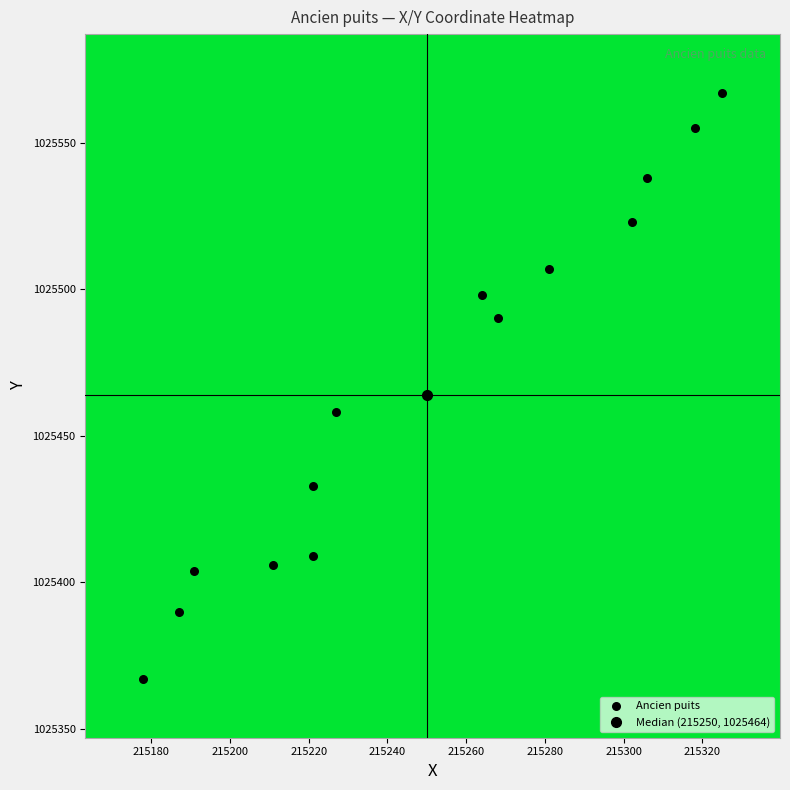

What is the range of X values (max minus min)?

147